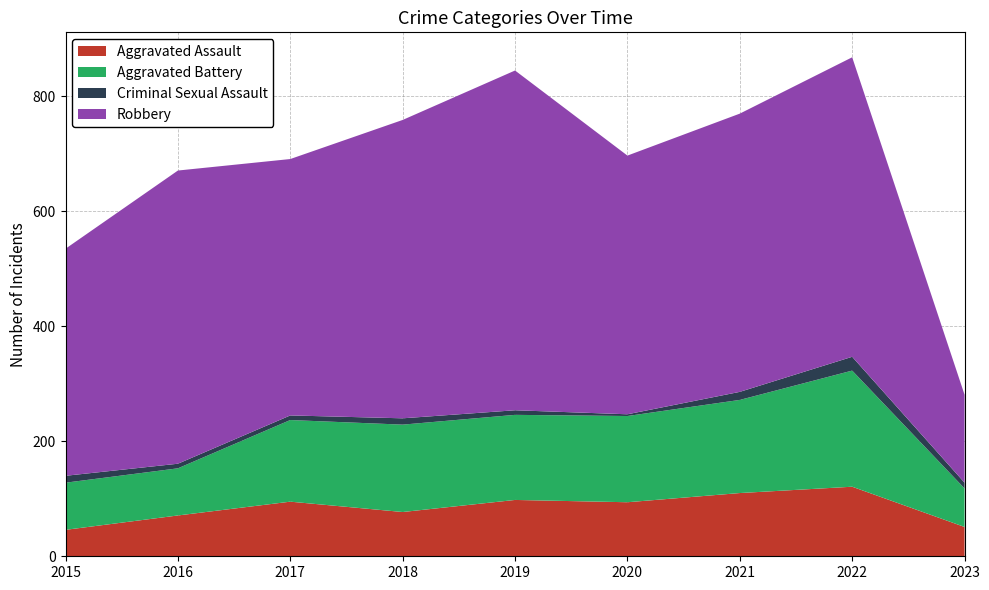

Reading left to right, list all the values displayed in this chart.

Aggravated Assault: 2015=46	2016=71	2017=95	2018=77	2019=98	2020=94	2021=110	2022=121	2023=51
Aggravated Battery: 2015=82	2016=82	2017=142	2018=152	2019=148	2020=150	2021=162	2022=202	2023=67
Criminal Sexual Assault: 2015=12	2016=8	2017=8	2018=11	2019=8	2020=3	2021=14	2022=24	2023=10
Robbery: 2015=395	2016=510	2017=446	2018=519	2019=591	2020=450	2021=484	2022=521	2023=153